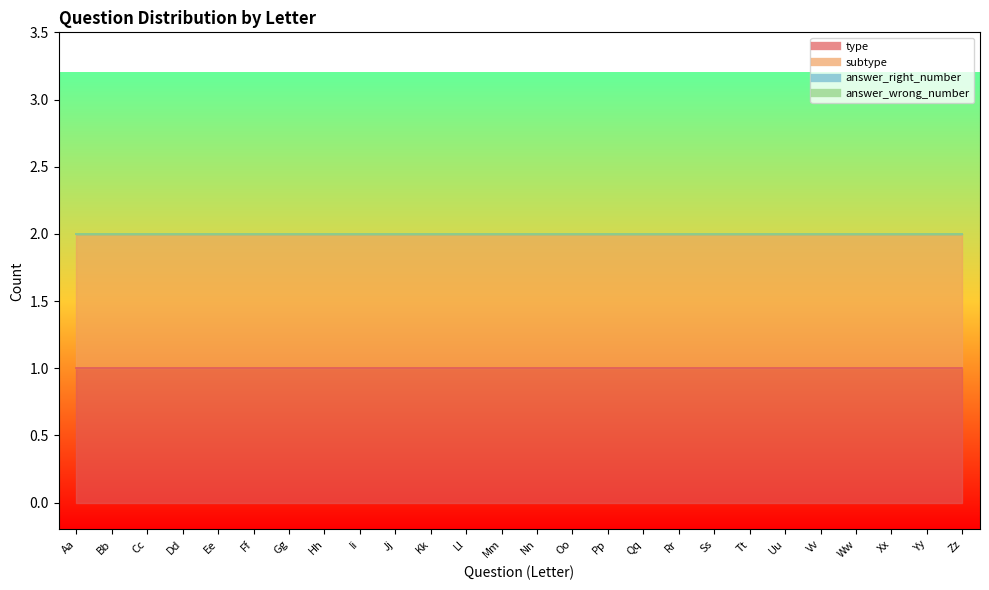

True or false: answer_wrong_number and subtype cross at least once.

False